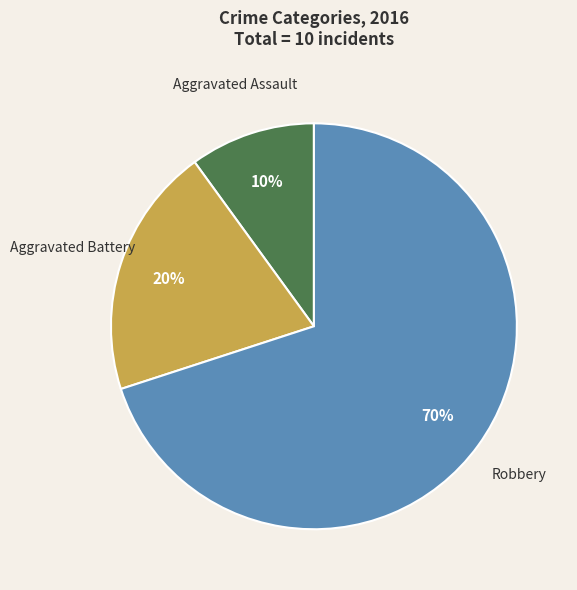

What percentage is the Aggravated Battery slice, to the nearest percent?

20%